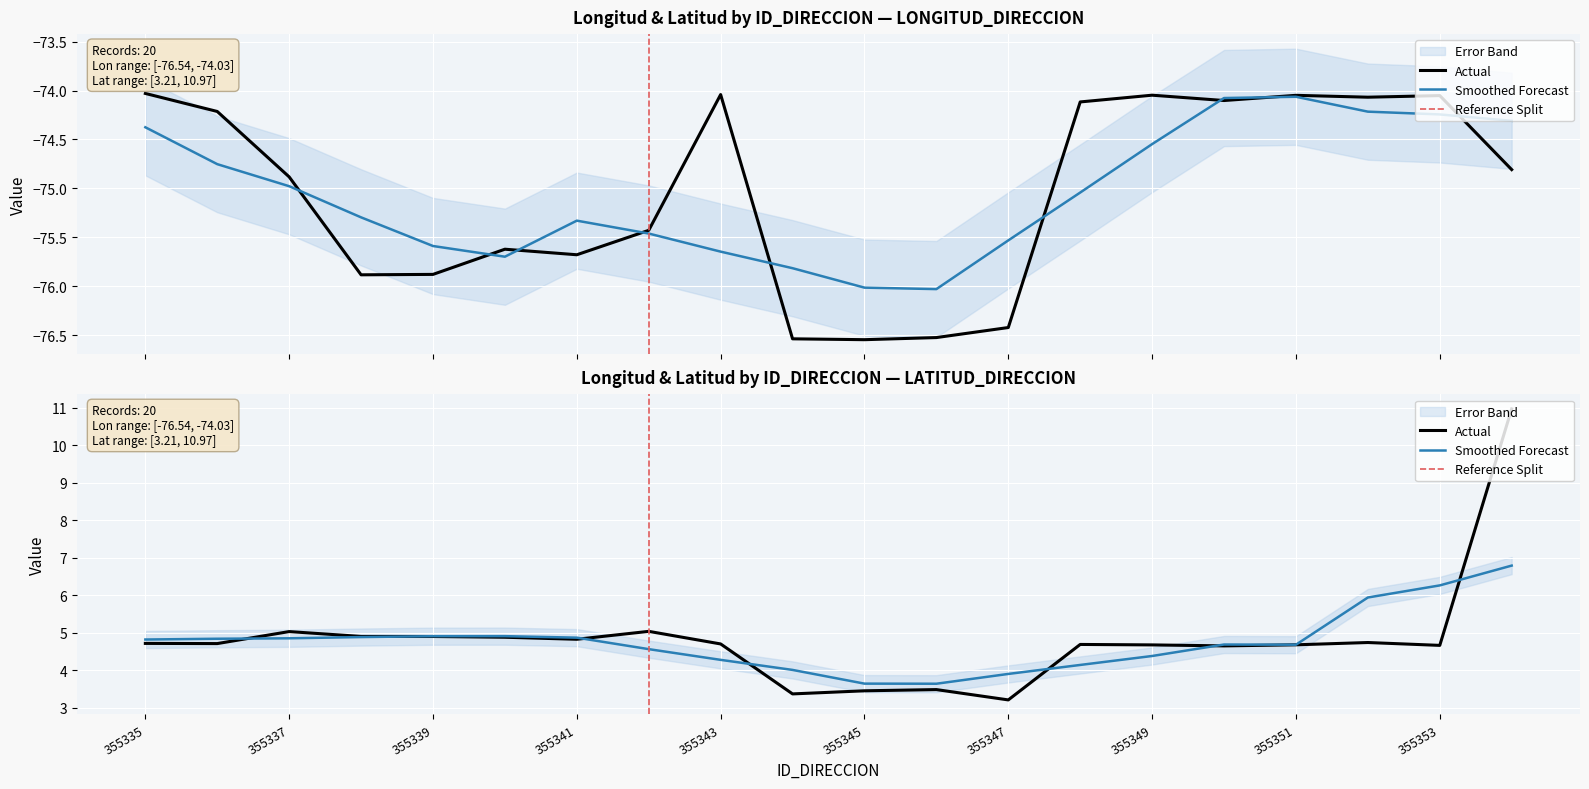

How many interior local peaks does the LONGITUD_DIRECCION series have?

5